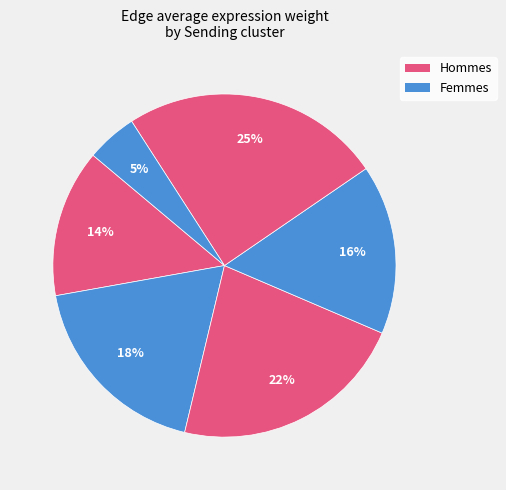

How many segments does this pie chart have?

6